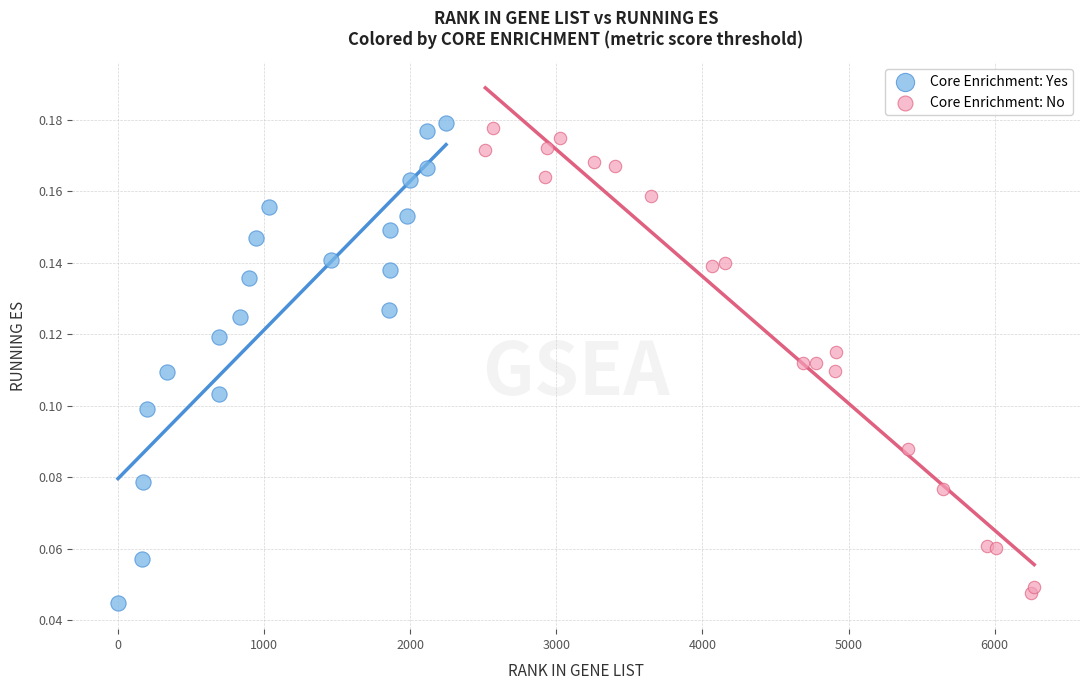

What are all the series names shown in the legend?

Core Enrichment: Yes, Core Enrichment: No